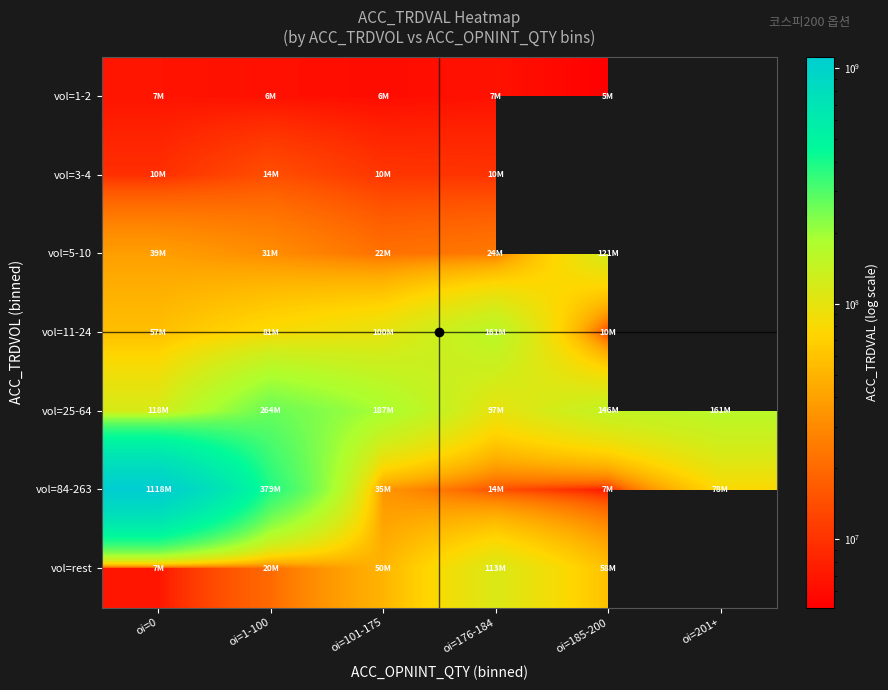

True or false: vol=11-24 has a value of 161250000.0 at oi=176-184.

True